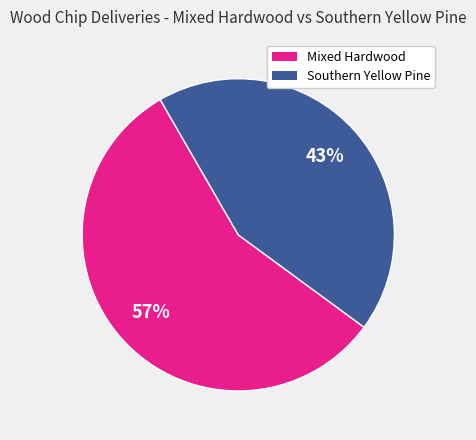

Is there any slice that represents more than half of the pie?

Yes